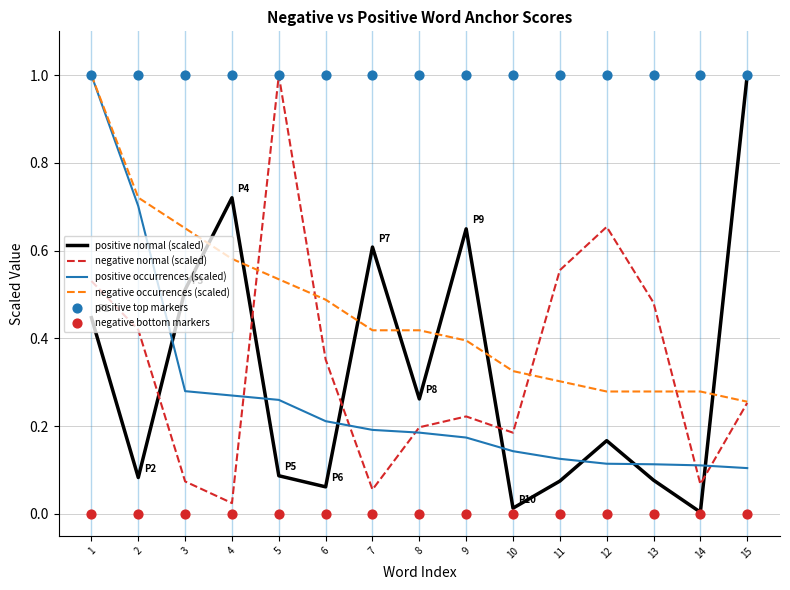

What are all the series names shown in the legend?

positive normal (scaled), negative normal (scaled), positive occurrences (scaled), negative occurrences (scaled), positive top markers, negative bottom markers